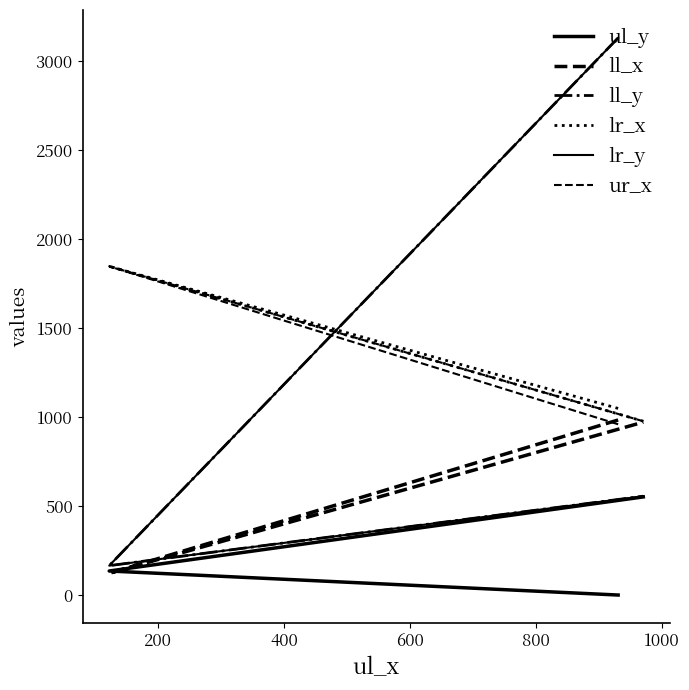

What is the sum of the ur_x values at 0 and 400?

1935